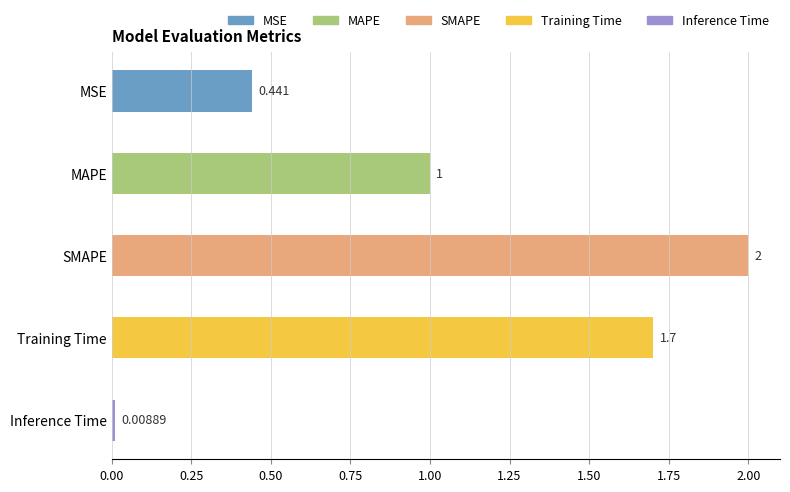

What is the average value?

1.0